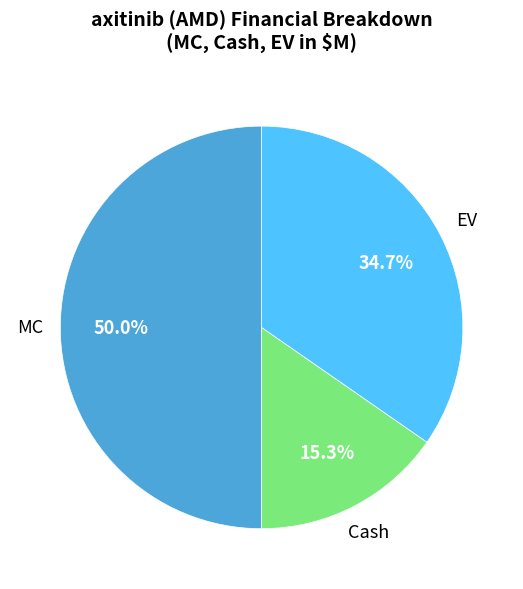

Count the number of slices in the pie.

3